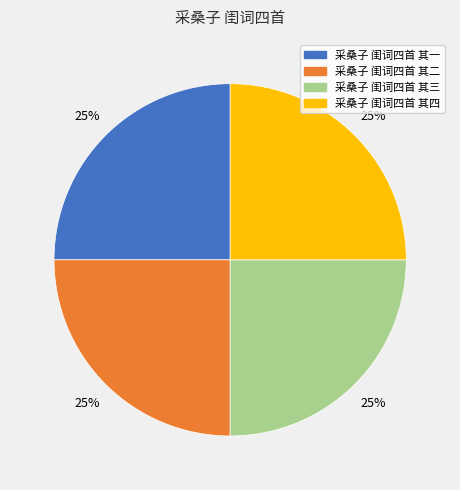

Count the number of slices in the pie.

4